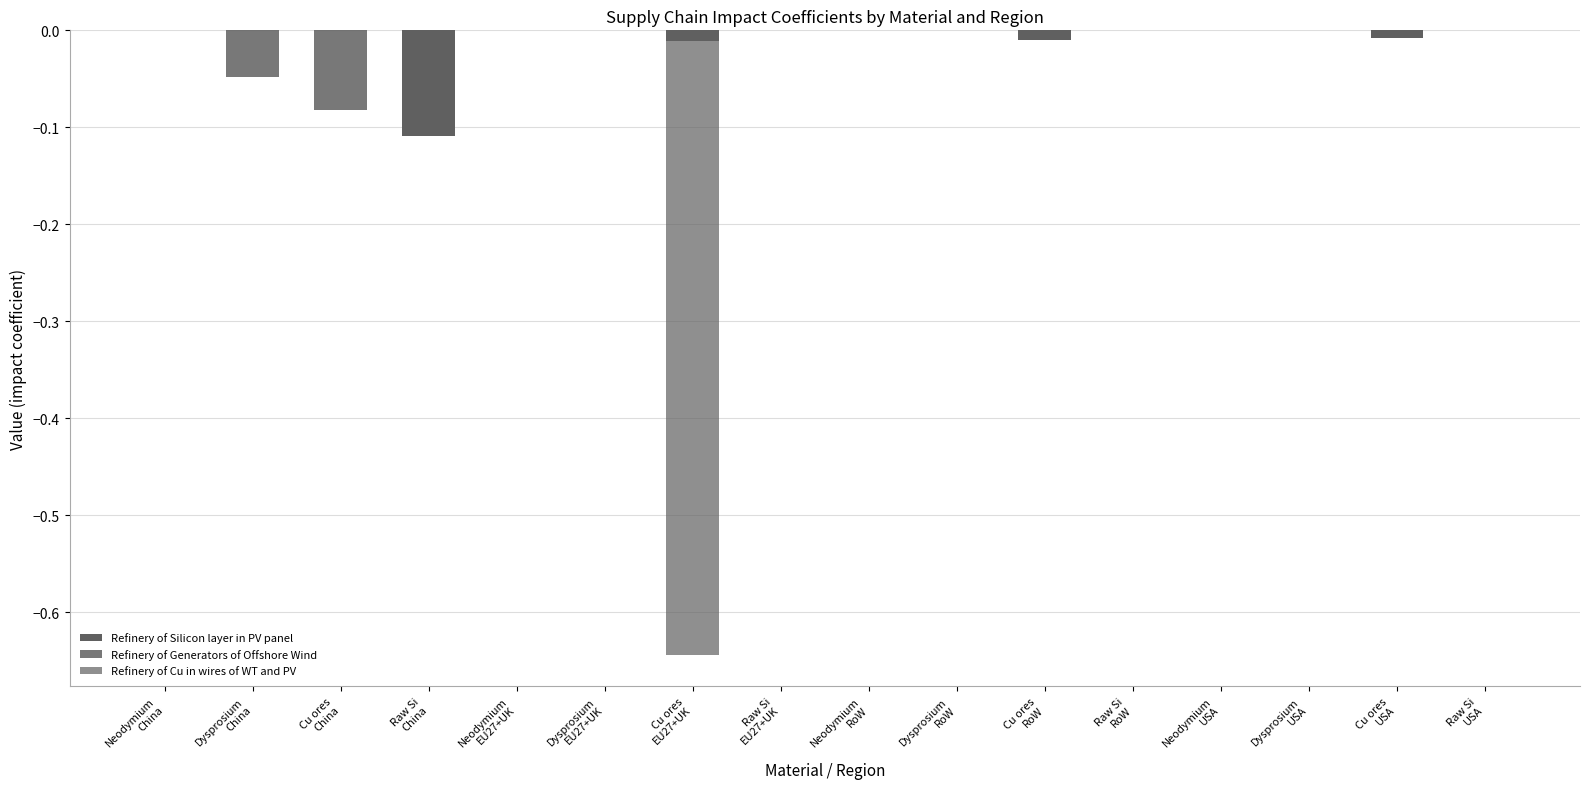

At which label is Refinery of Generators of Offshore Wind closest to 0?

Neodymium
China